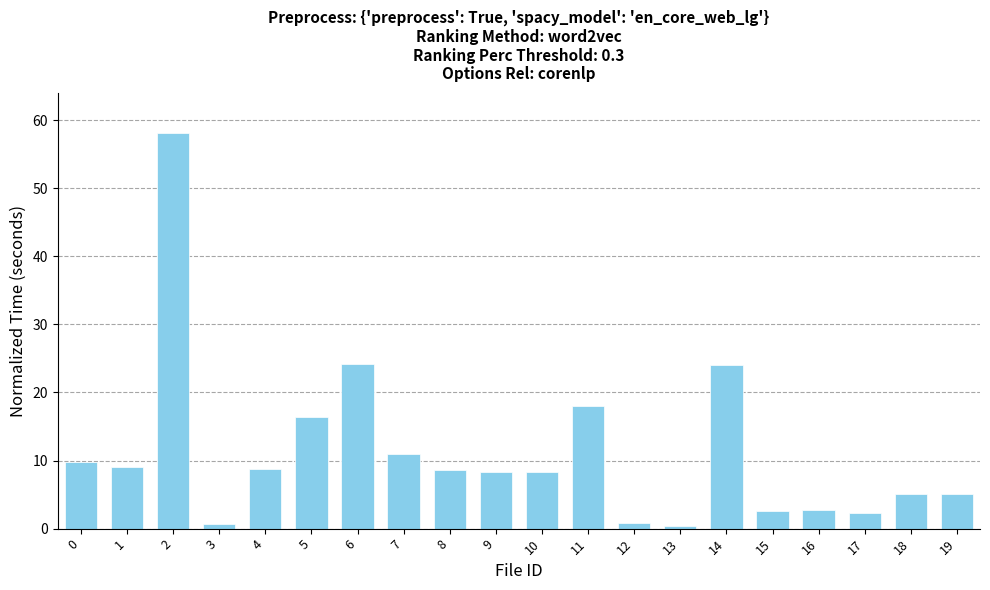

Is it true that the value at 5 is 16.3?

True